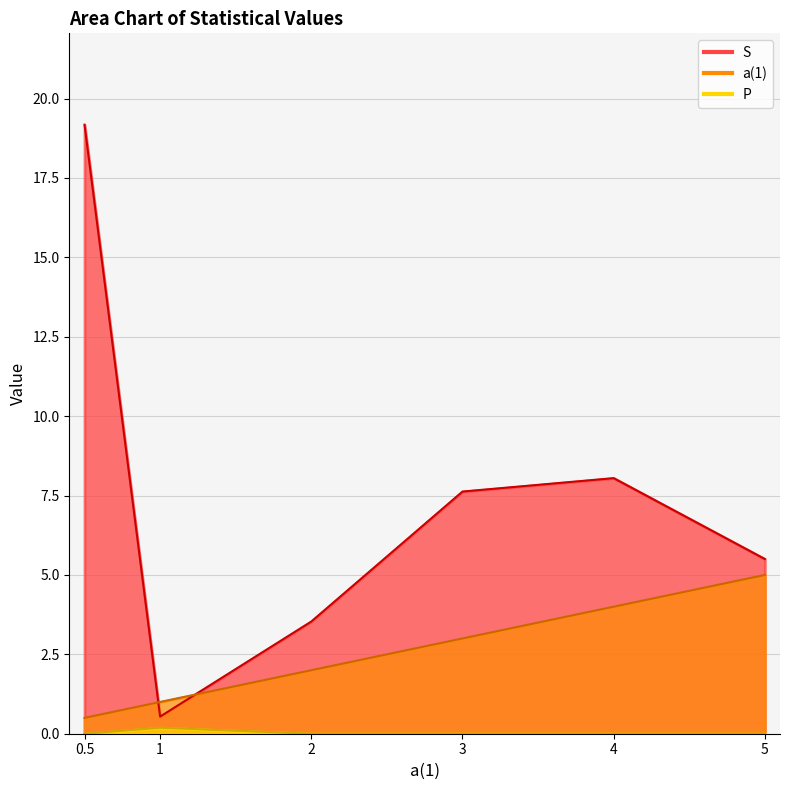

Which series has the widest spread of values?

S